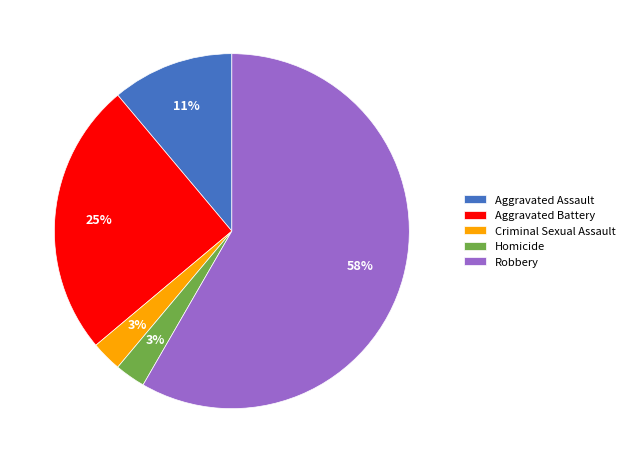

Which slice is the largest?

Robbery